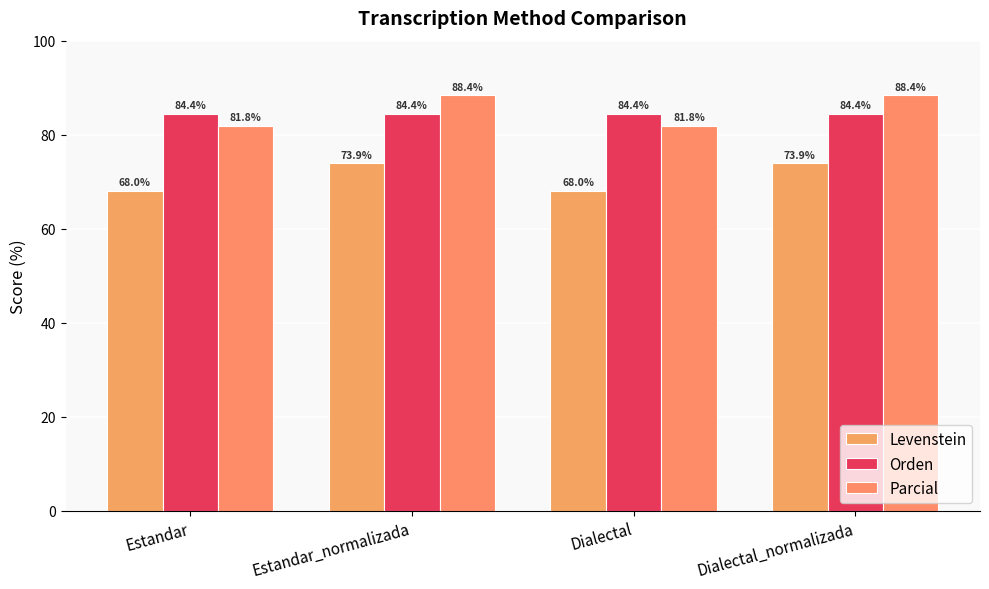

At which category is the sum across all series the highest?

Estandar_normalizada